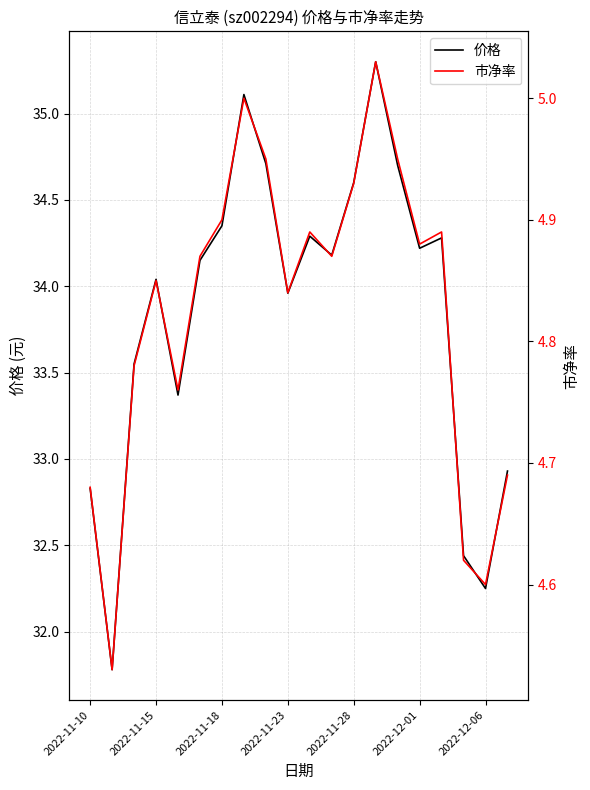

True or false: 市净率 and 价格 cross at least once.

False